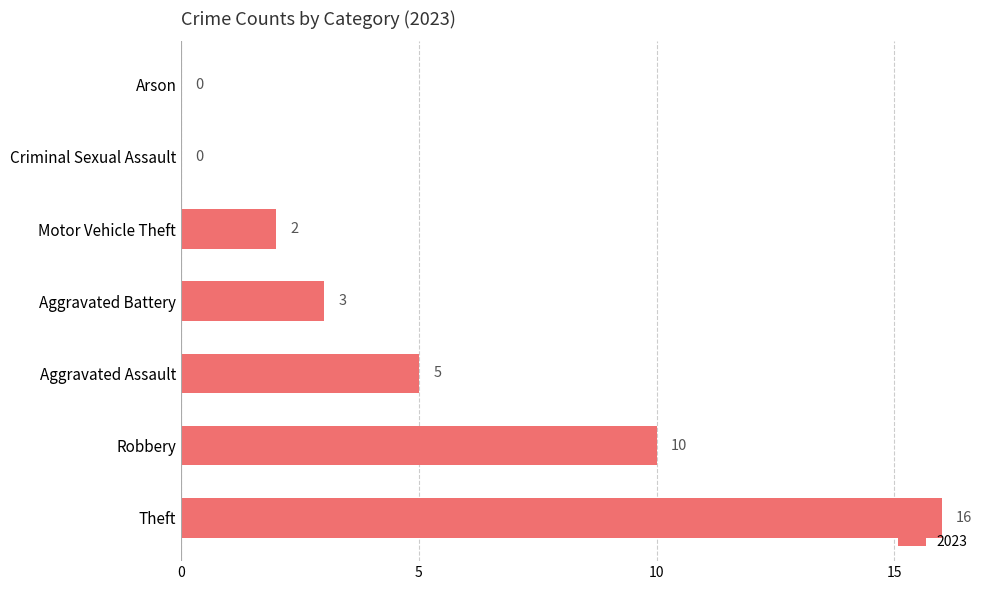

The chart shows a value of 8 at Theft. True or false?

False